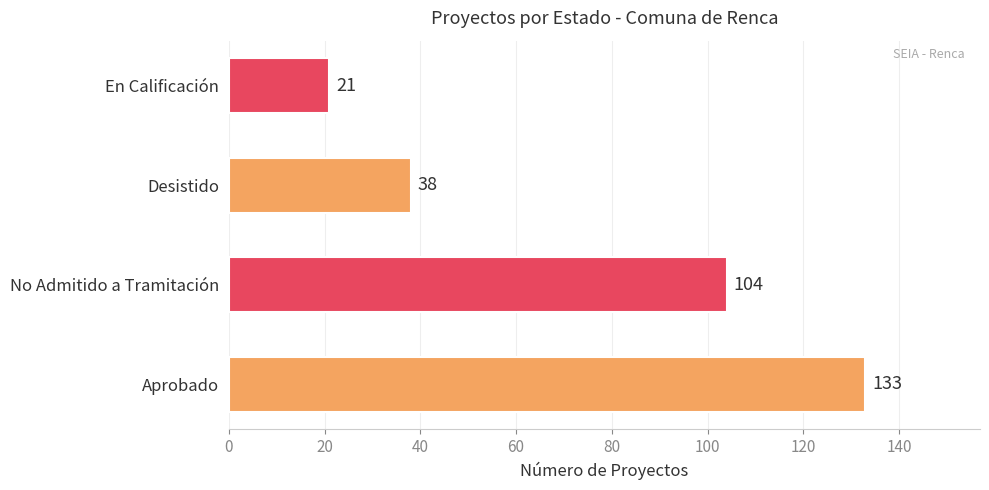

At which category does the chart reach its peak across all series?

Aprobado